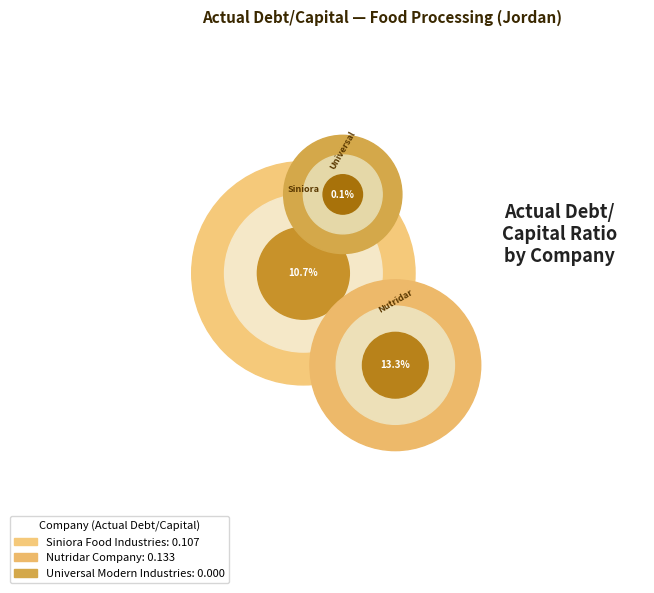

Which slice is the smallest?

Universal Modern Industries